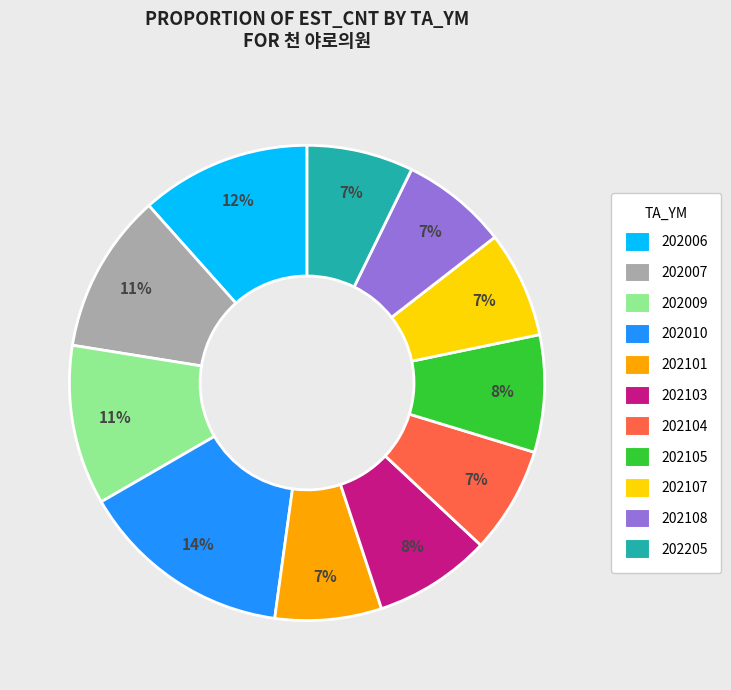

Which has a higher value, 202105 or 202205?

202105